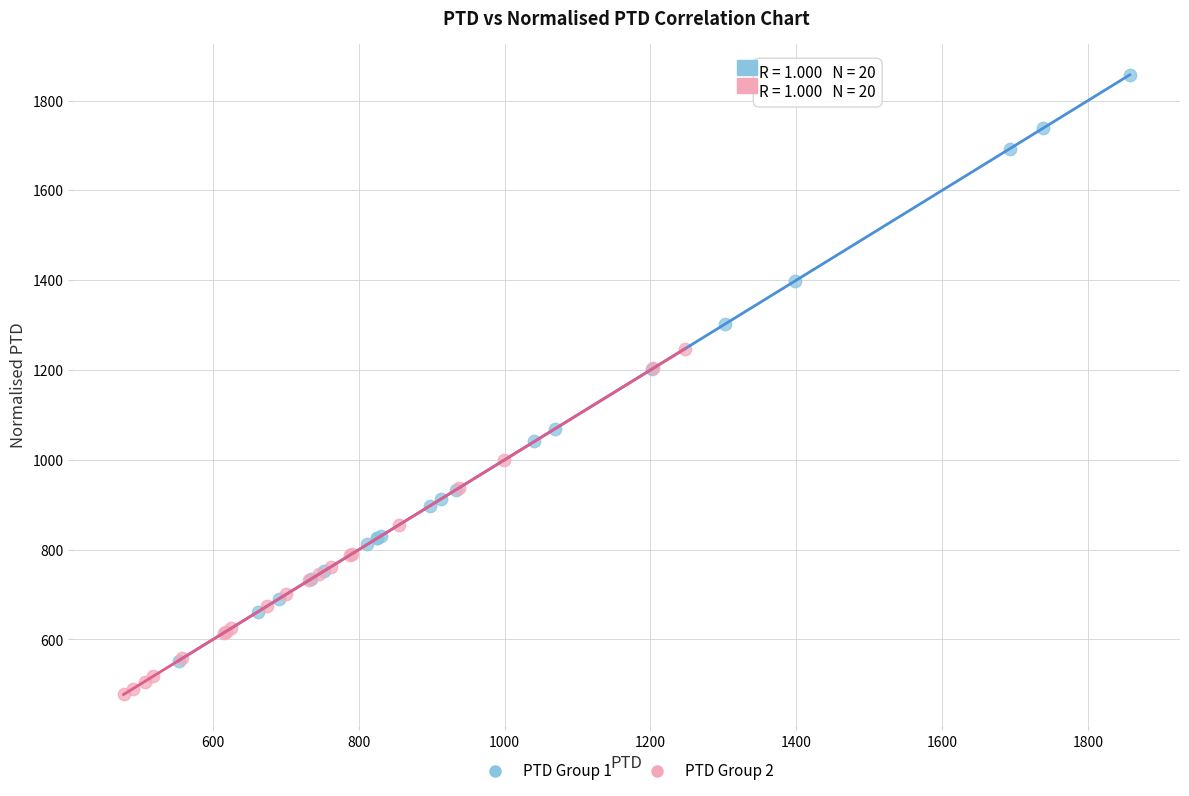

Which series contains the highest Y value?

PTD Group 1